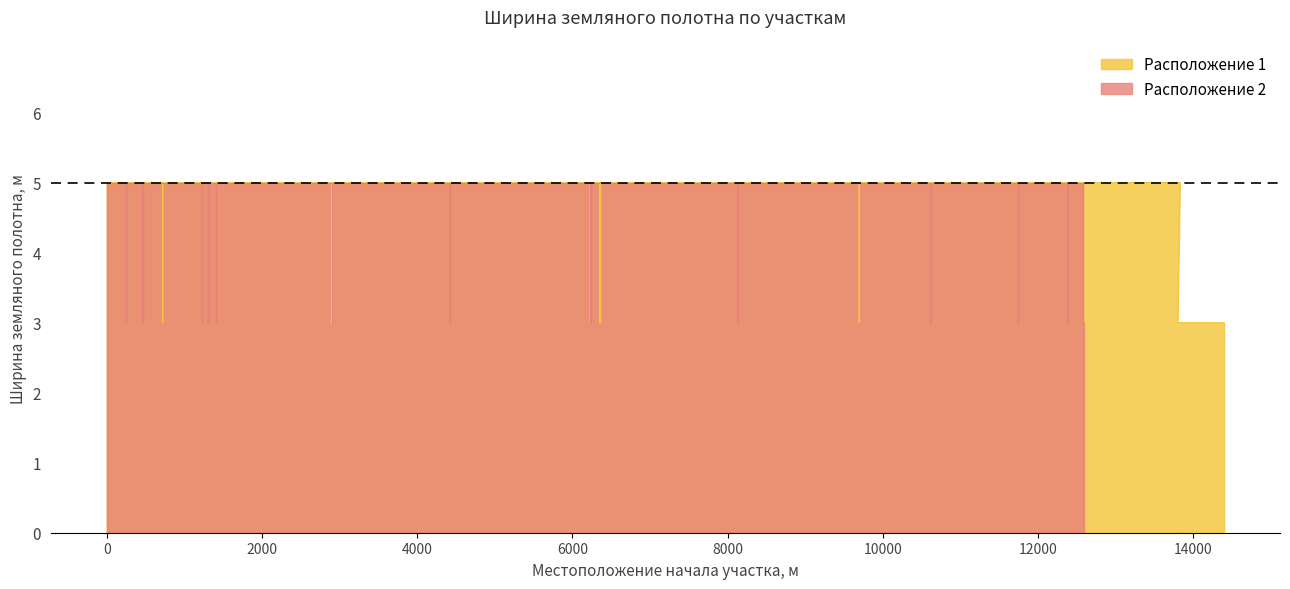

What is the total value across all series at 4?

10